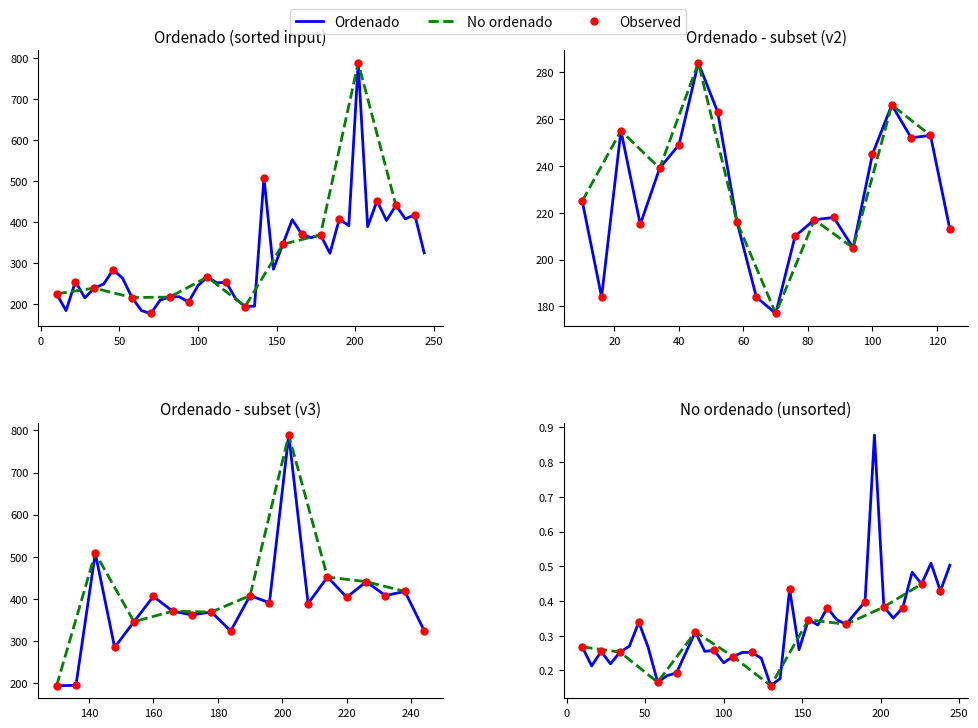

At which category is the sum across all series the highest?

202